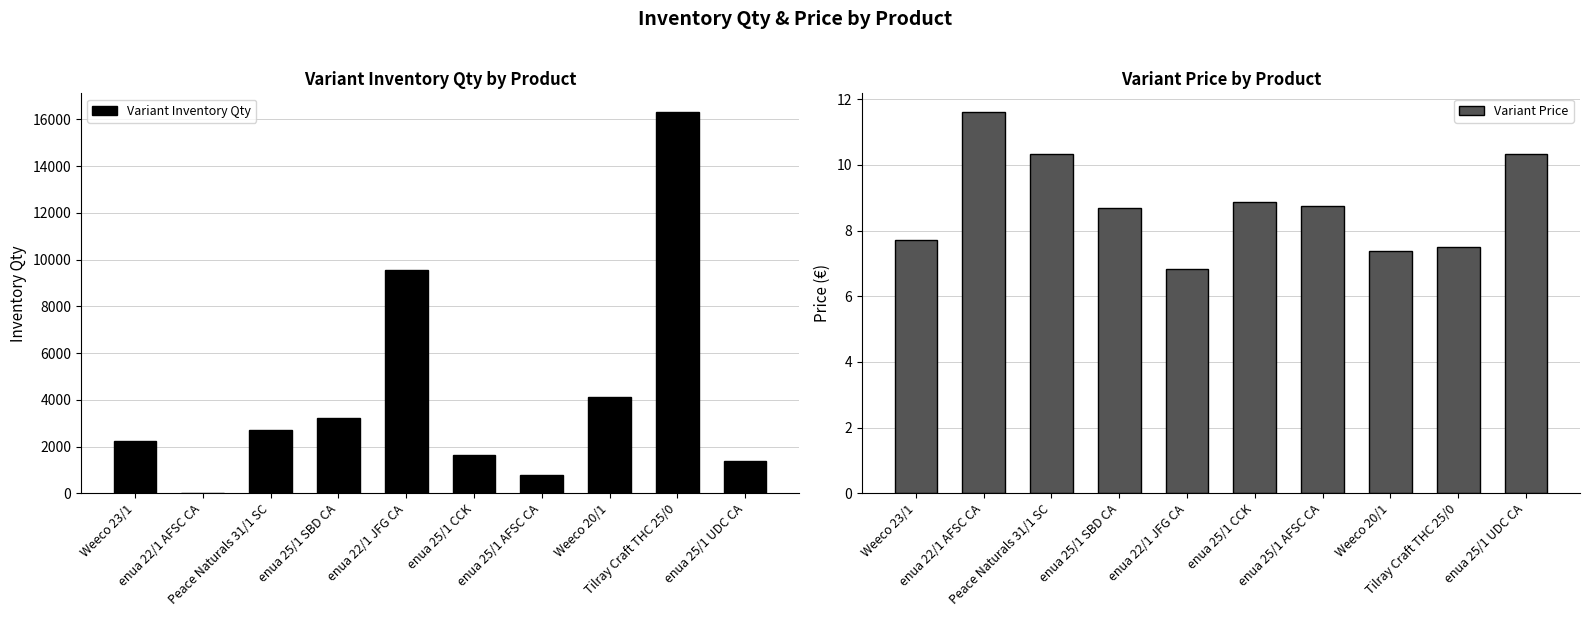

What is the value of the Variant Inventory Qty bar at the 3rd from the left?

2715.0